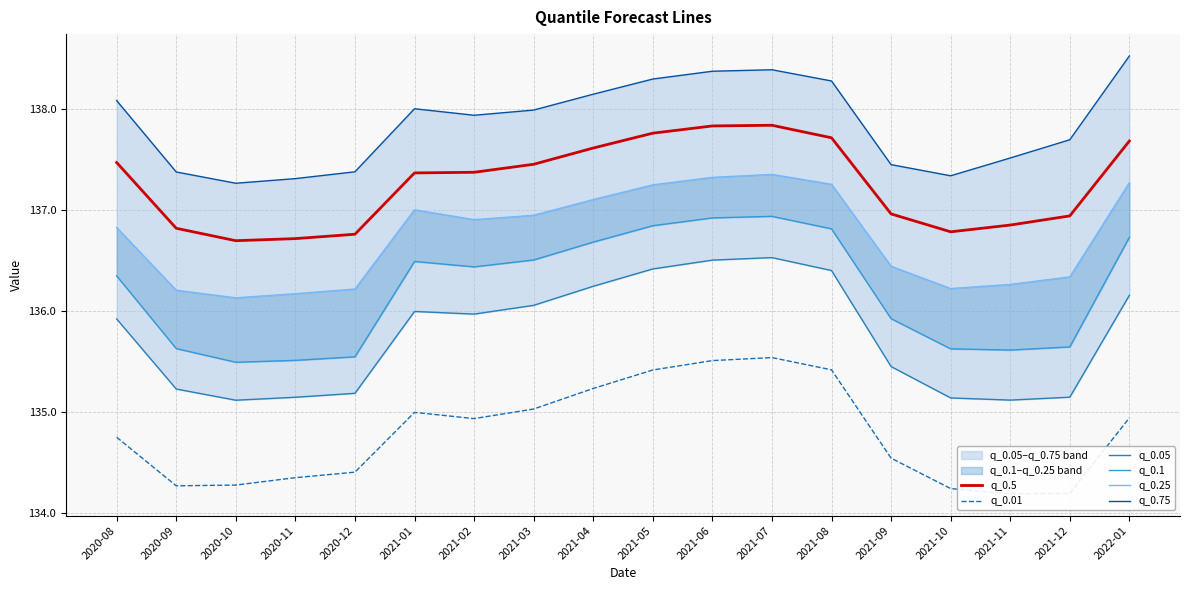

How many lines are shown in the chart?

6